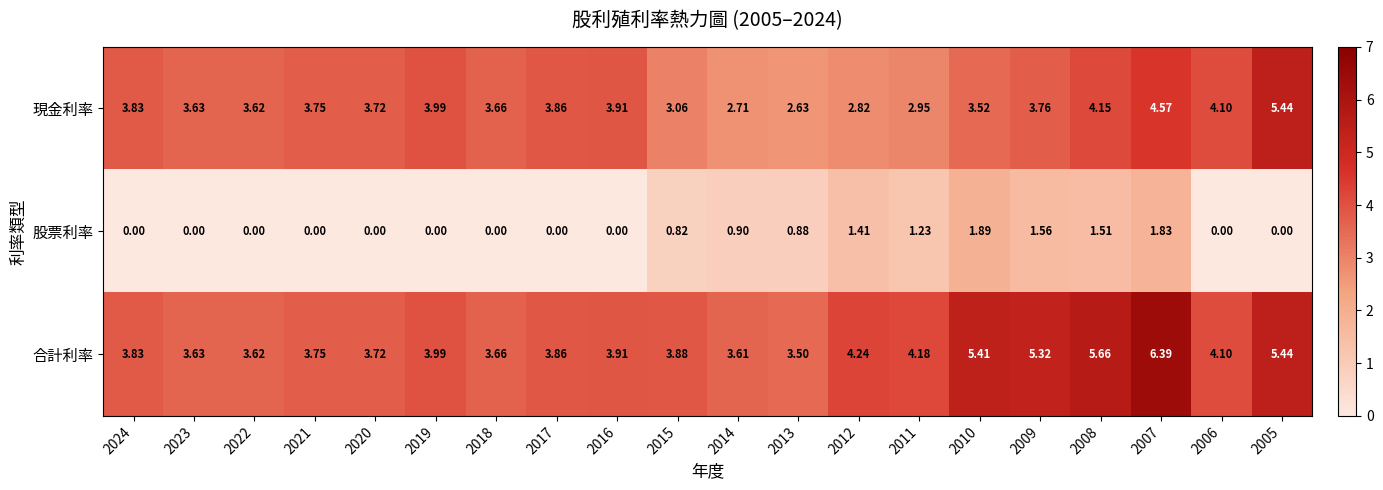

Which series has the widest spread of values?

合計利率